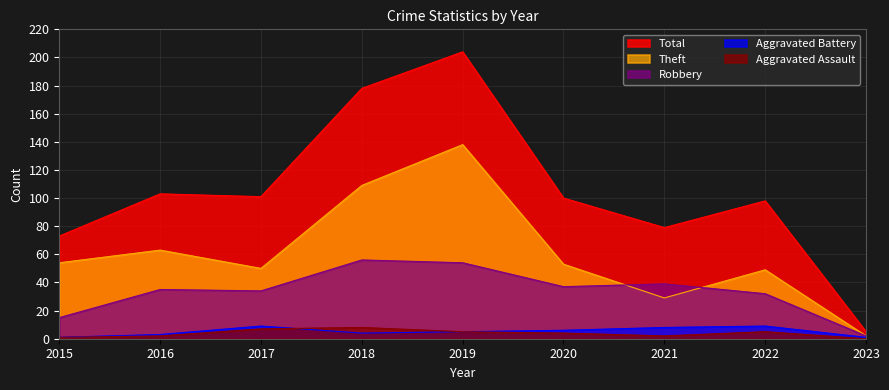

Reading left to right, list all the values displayed in this chart.

Aggravated Assault: 1	2	7	8	5	4	2	5	0
Aggravated Battery: 1	3	9	4	5	6	8	9	1
Robbery: 15	35	34	56	54	37	39	32	2
Theft: 54	63	50	109	138	53	29	49	2
Total: 73	103	101	178	204	100	79	98	5